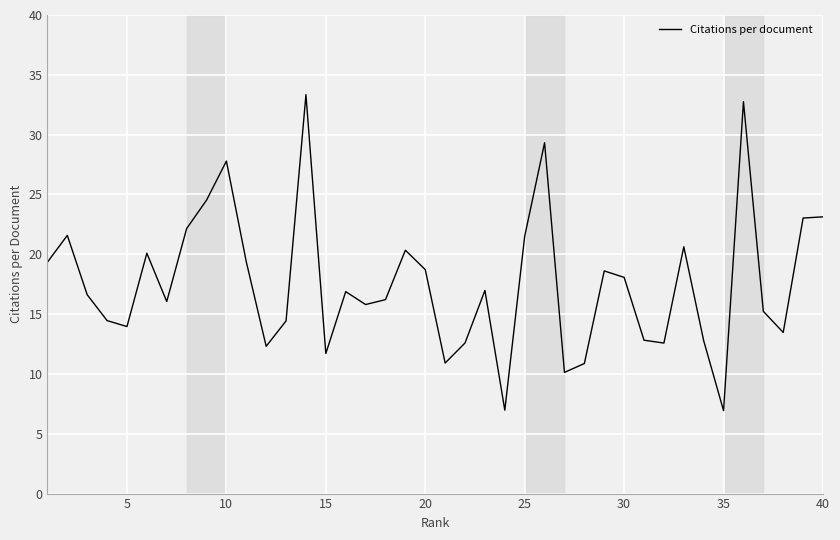

What is the minimum value shown in the chart?

6.9